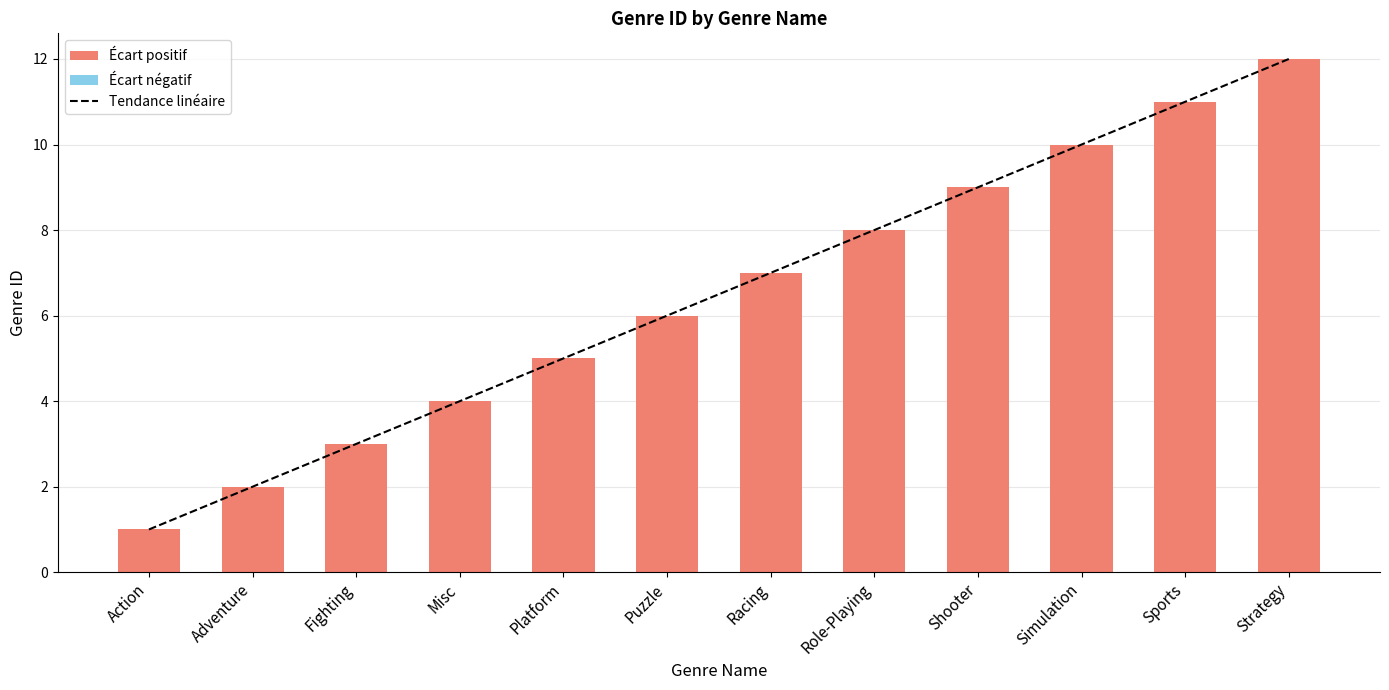

List the labels in order of genre_id value, smallest first.

Action, Adventure, Fighting, Misc, Platform, Puzzle, Racing, Role-Playing, Shooter, Simulation, Sports, Strategy